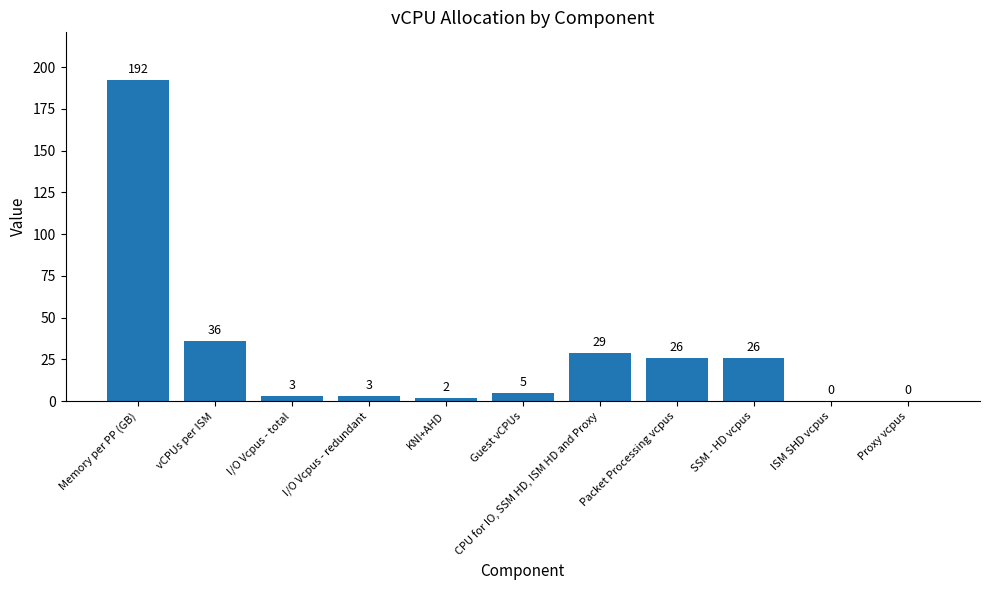

The chart shows a value of 332 at Memory per PP (GB). True or false?

False